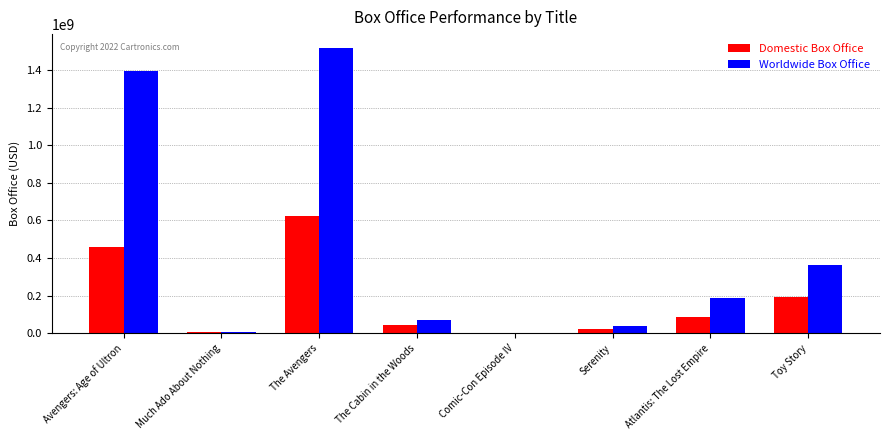

The value of Worldwide Box Office at Avengers: Age of Ultron is 1396099202. True or false?

True